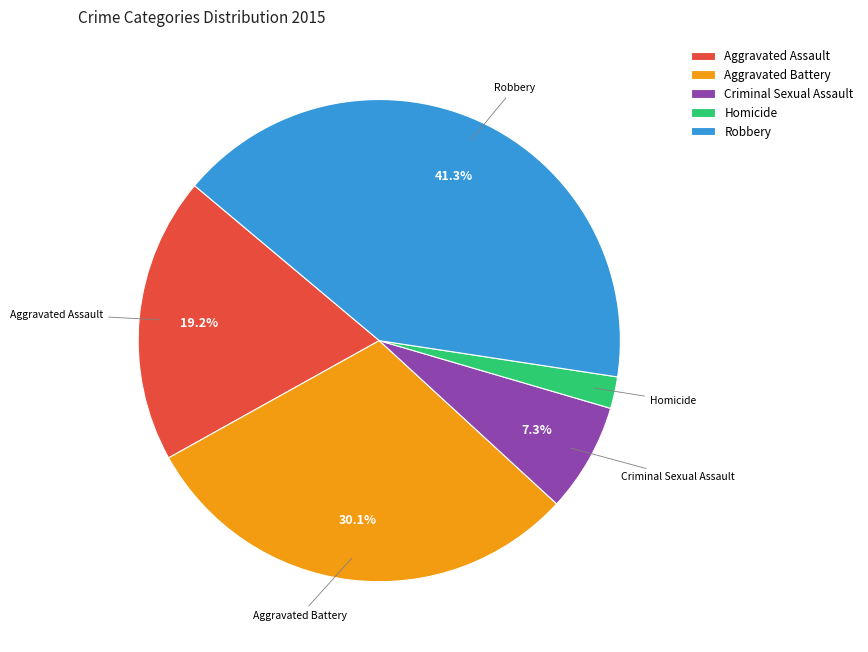

Is it true that Aggravated Assault is 6% of the pie?

False